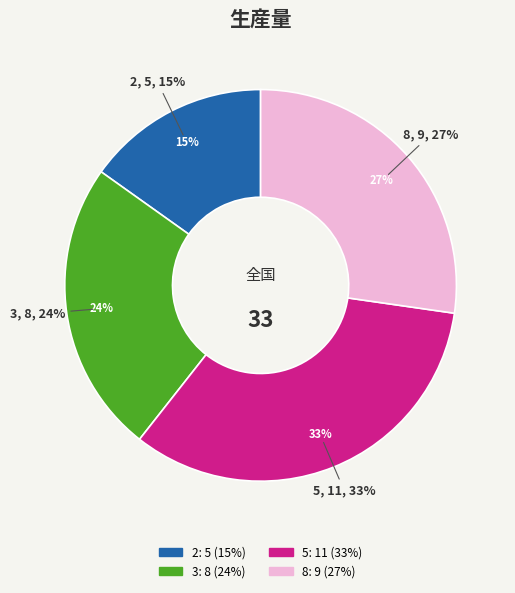

Does 5 account for over 50% of the chart?

No